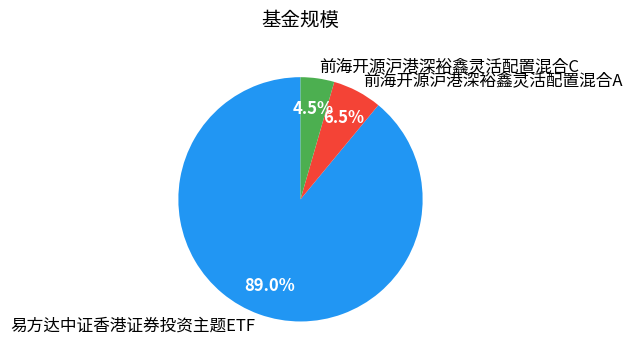

Rank the categories by value from lowest to highest.

前海开源沪港深裕鑫灵活配置混合C, 前海开源沪港深裕鑫灵活配置混合A, 易方达中证香港证券投资主题ETF